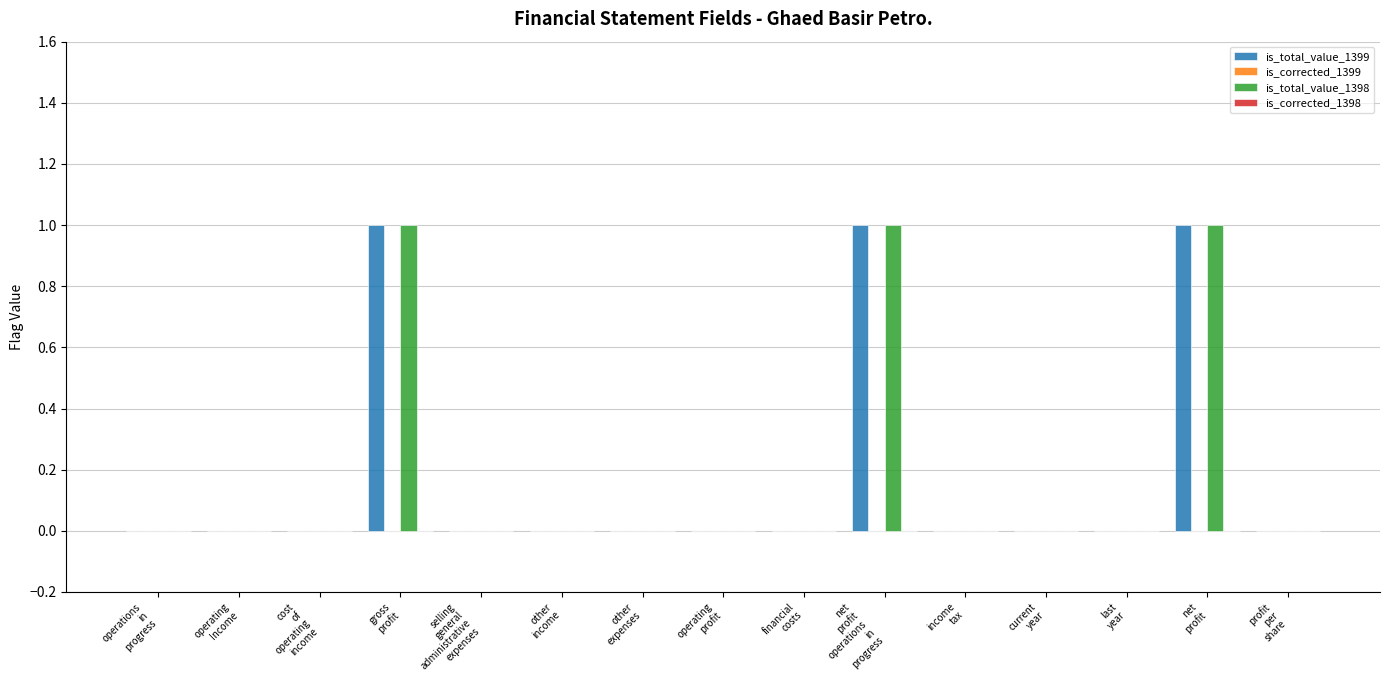

How many groups of bars are there?

15